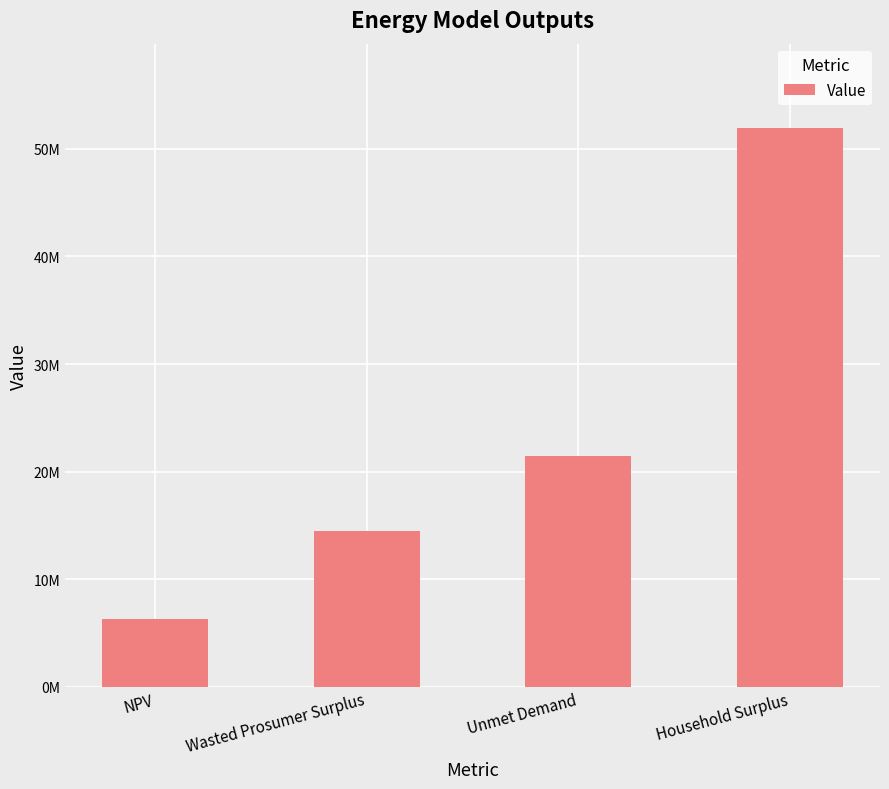

List the labels in order of value, smallest first.

NPV, Wasted Prosumer Surplus, Unmet Demand, Household Surplus